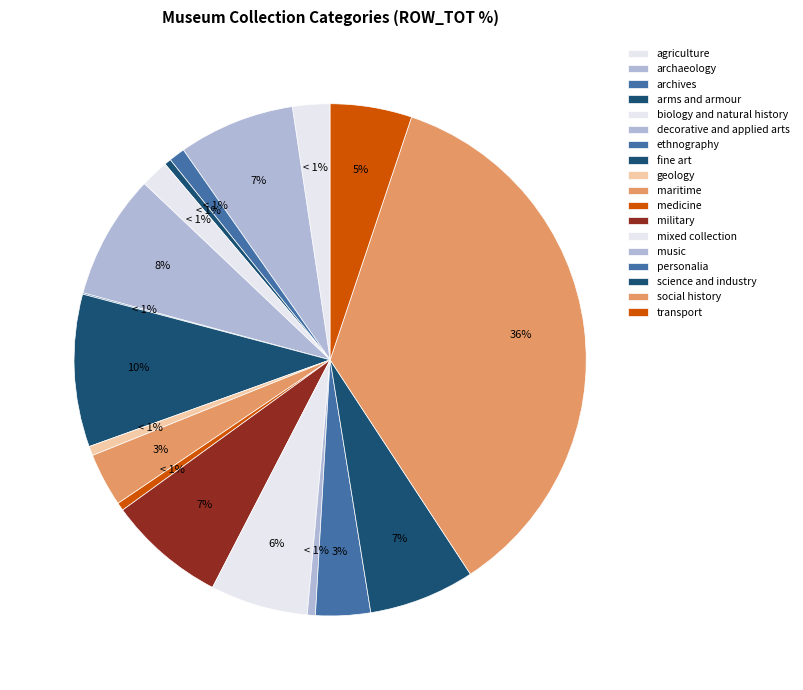

Which slice is the largest?

social history